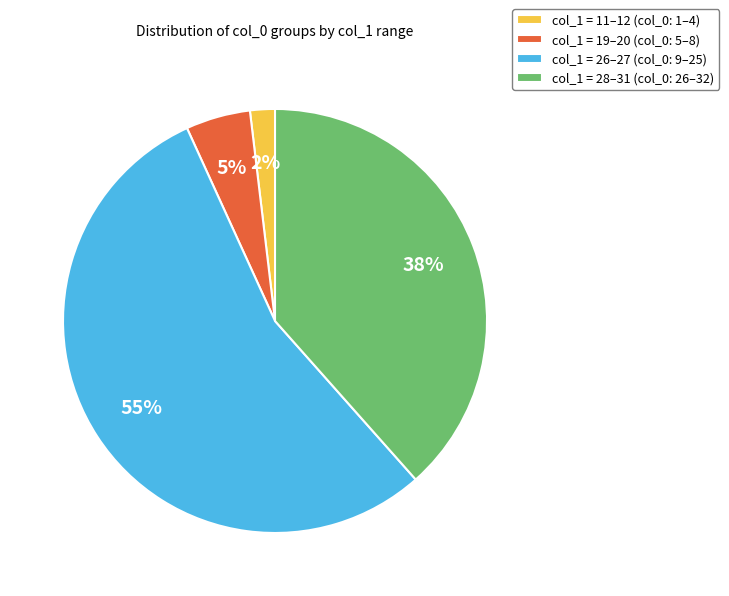

The col_1 = 19–20 (col_0: 5–8) slice represents 5% of the pie. True or false?

True